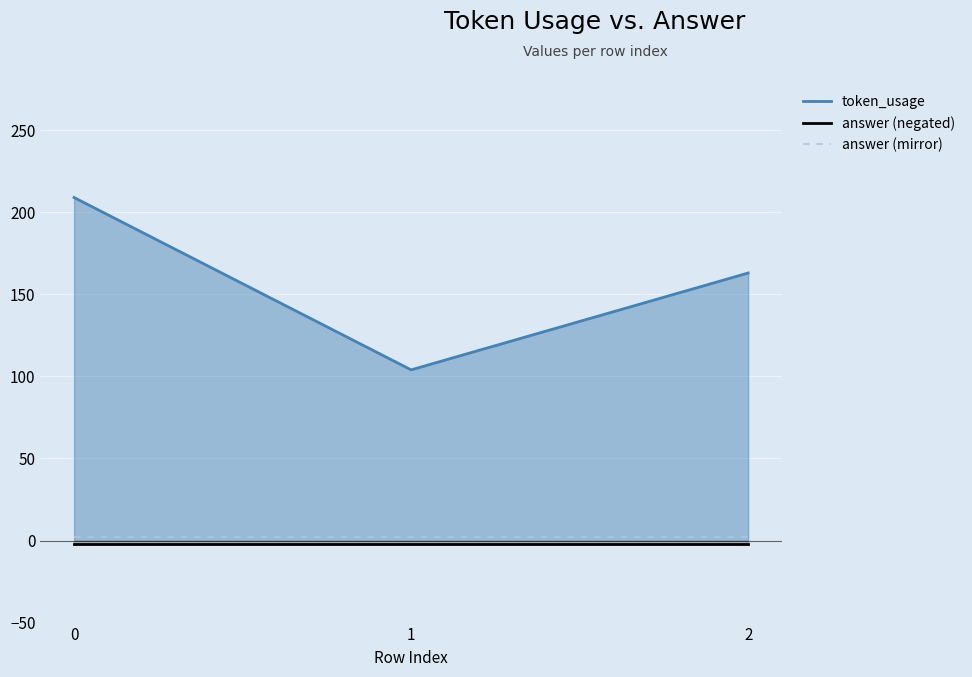

Reading left to right, what are all the values shown in this chart?

token_usage: 209	104	163
answer (negated): -2	-2	-2
answer (mirror): 2	2	2